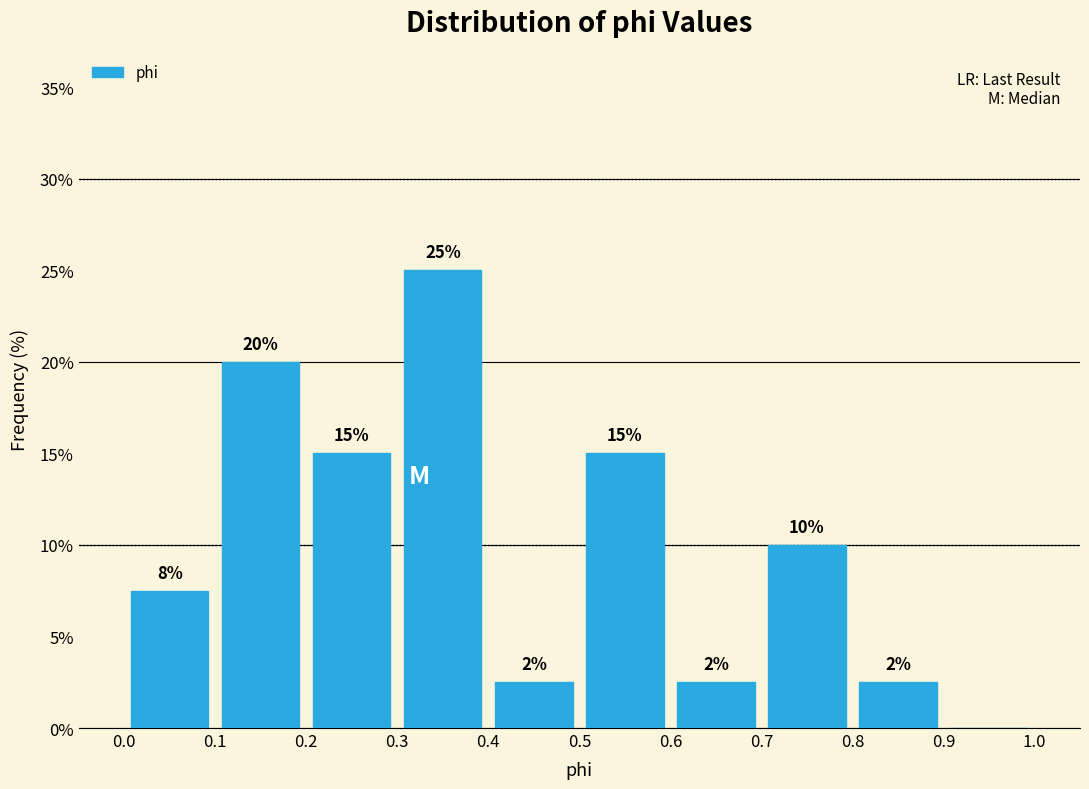

Which range on the x-axis has the tallest bar?

0.3 to 0.4